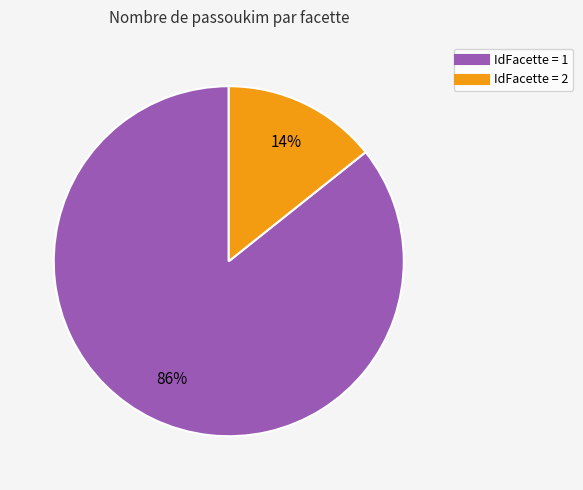

Count the number of slices in the pie.

2